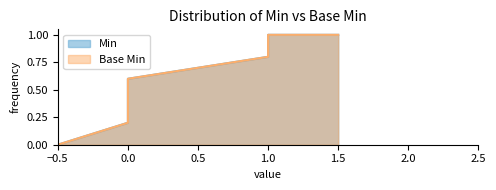

True or false: Min and Base Min intersect in this chart.

False